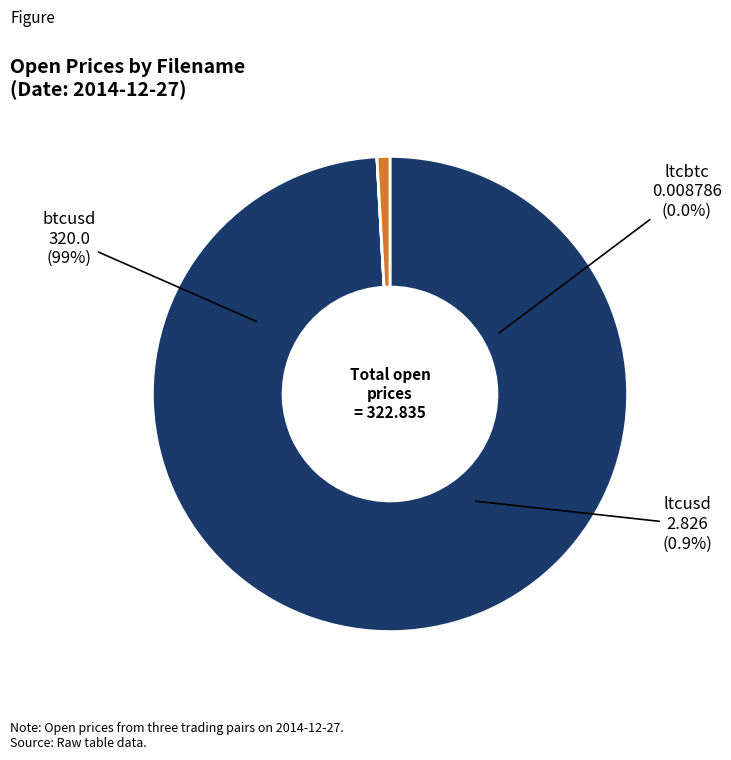

What portion of the pie excludes ltcbtc?

100.0%